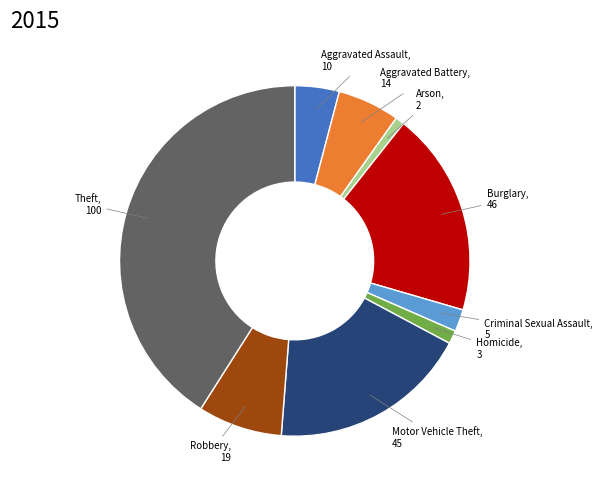

Does any single category account for the majority?

No